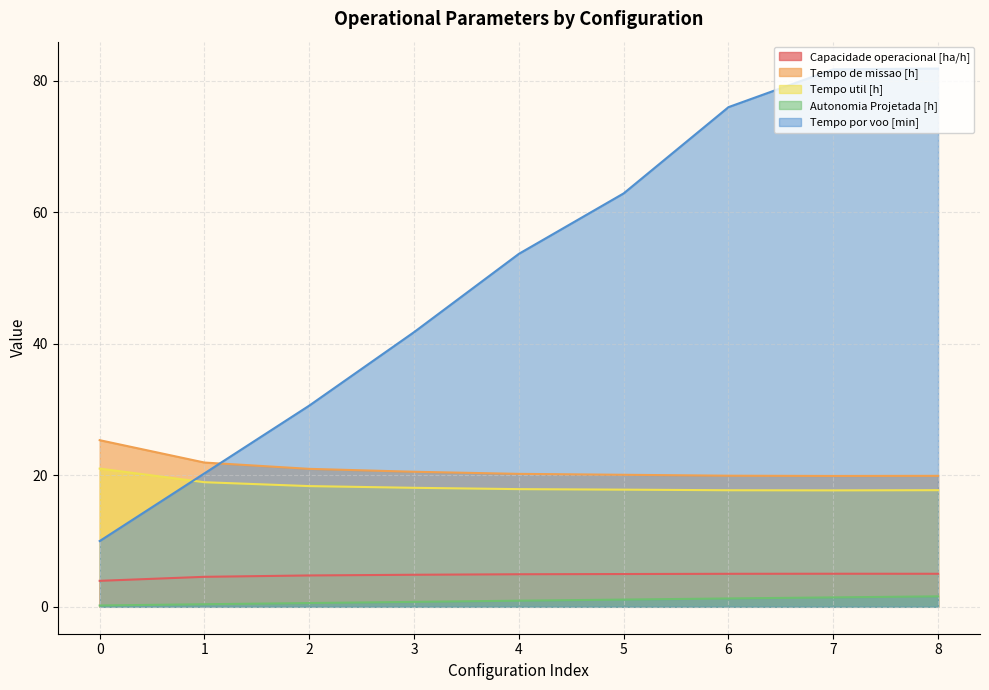

What is the greatest value displayed?

81.8